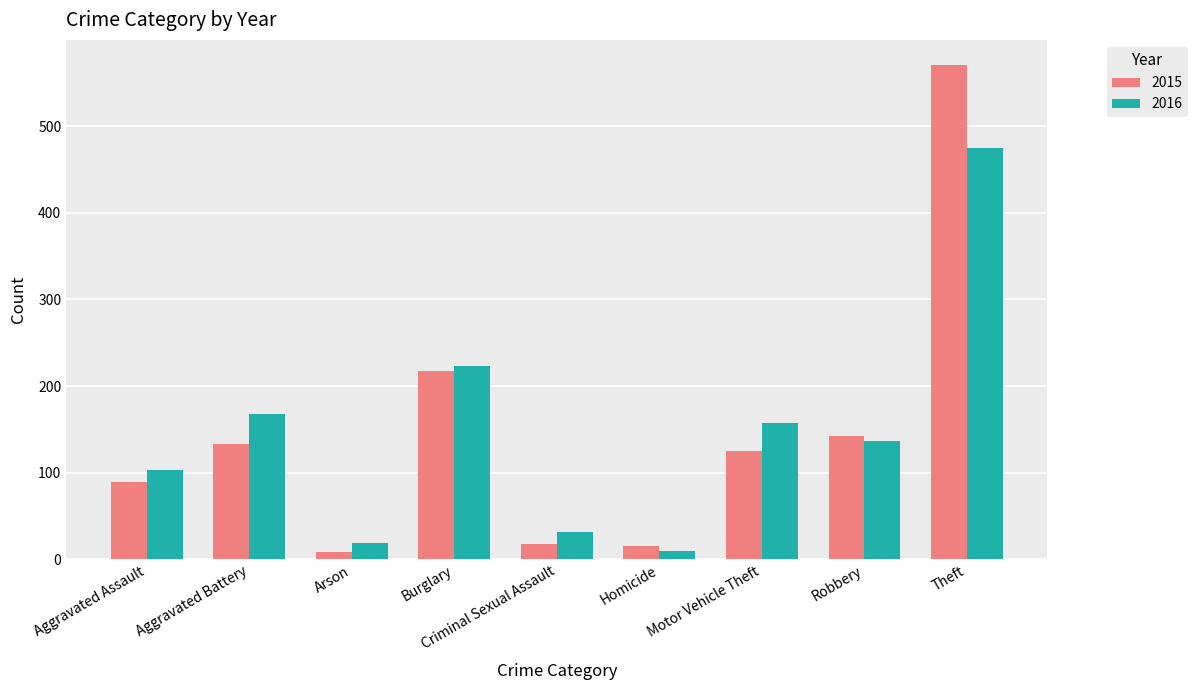

What is the sum of the 2016 values at Aggravated Battery and Theft?

643